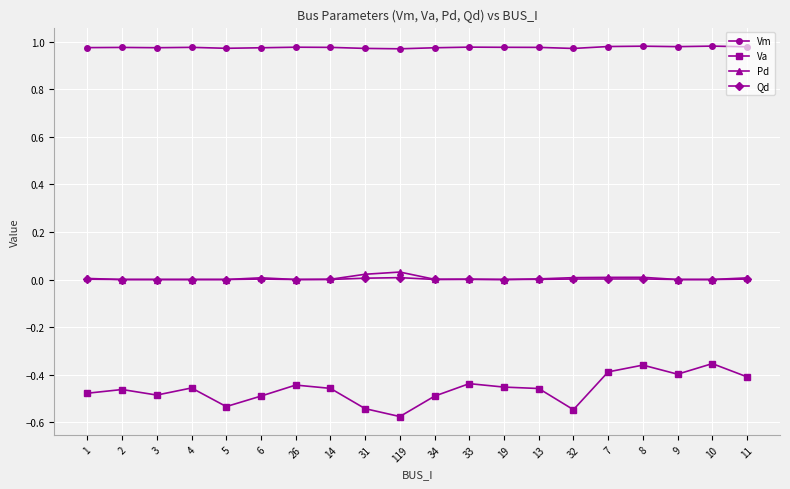

What is the difference between the highest and lowest values at 6?

1.5